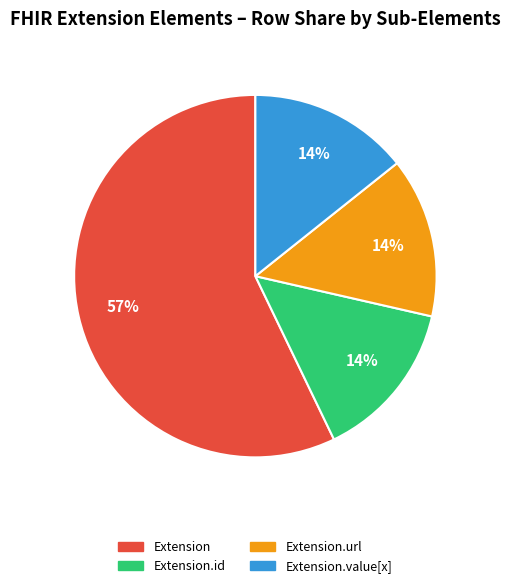

To the nearest percent, what is the average slice percentage?

25%